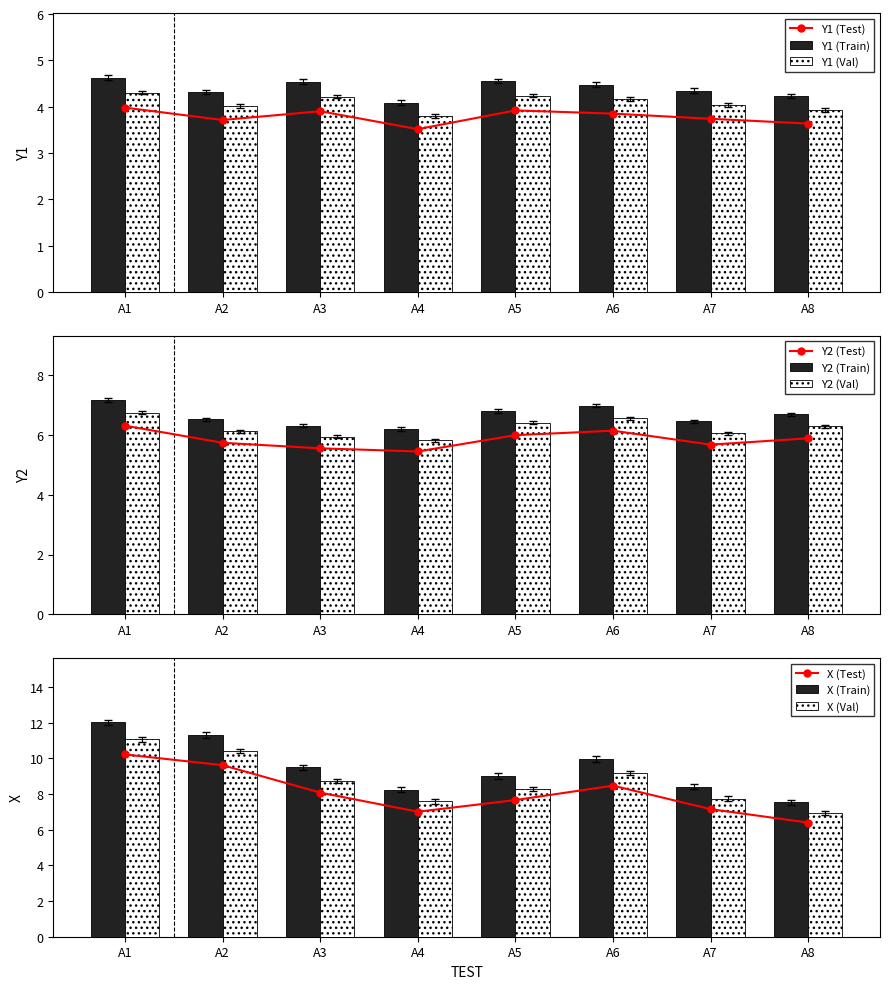

What is the value of the Y2 bar at the 5th from the left?

6.0